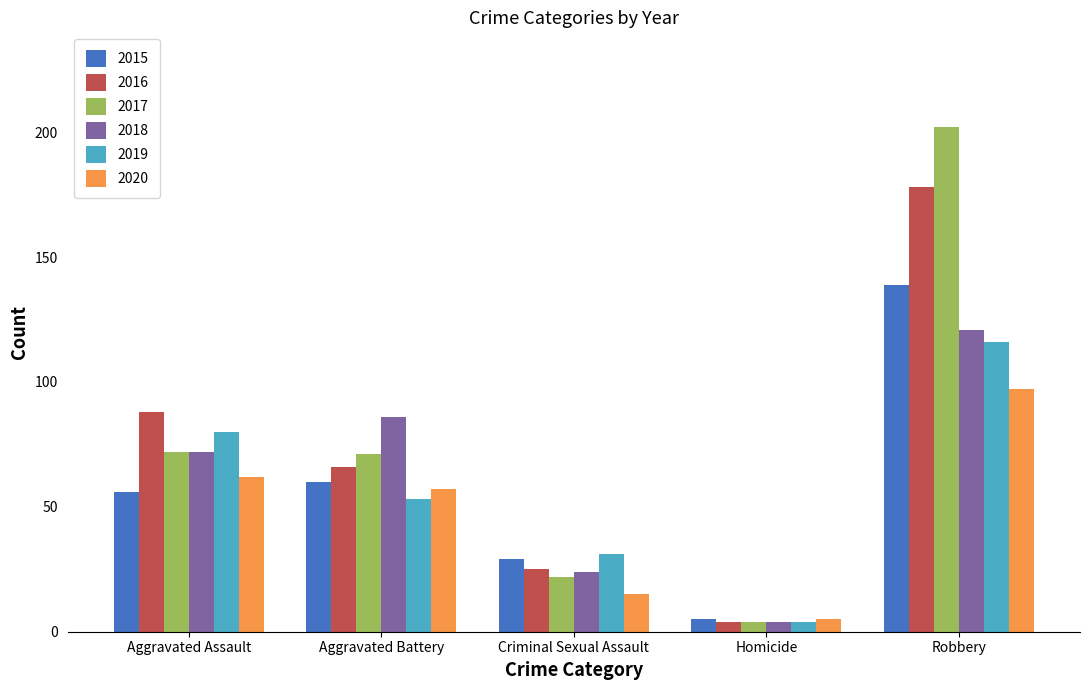

Reading right to left, what are all the values shown in this chart?

2015: Robbery=139	Homicide=5	Criminal Sexual Assault=29	Aggravated Battery=60	Aggravated Assault=56
2016: Robbery=178	Homicide=4	Criminal Sexual Assault=25	Aggravated Battery=66	Aggravated Assault=88
2017: Robbery=202	Homicide=4	Criminal Sexual Assault=22	Aggravated Battery=71	Aggravated Assault=72
2018: Robbery=121	Homicide=4	Criminal Sexual Assault=24	Aggravated Battery=86	Aggravated Assault=72
2019: Robbery=116	Homicide=4	Criminal Sexual Assault=31	Aggravated Battery=53	Aggravated Assault=80
2020: Robbery=97	Homicide=5	Criminal Sexual Assault=15	Aggravated Battery=57	Aggravated Assault=62